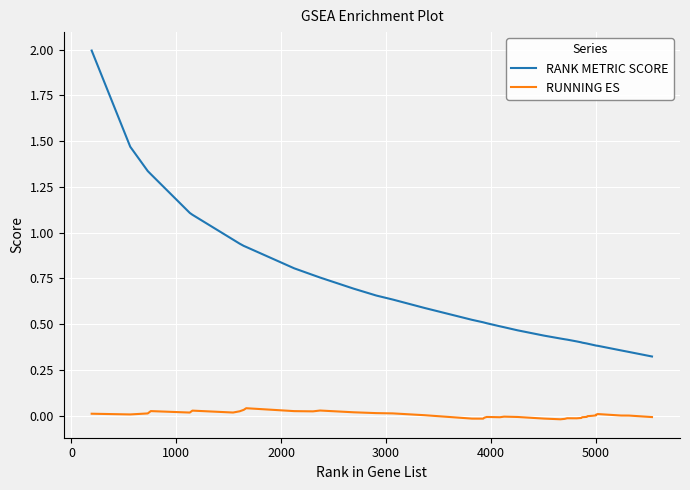

List the series in order of their peak value, highest first.

RANK METRIC SCORE, RUNNING ES